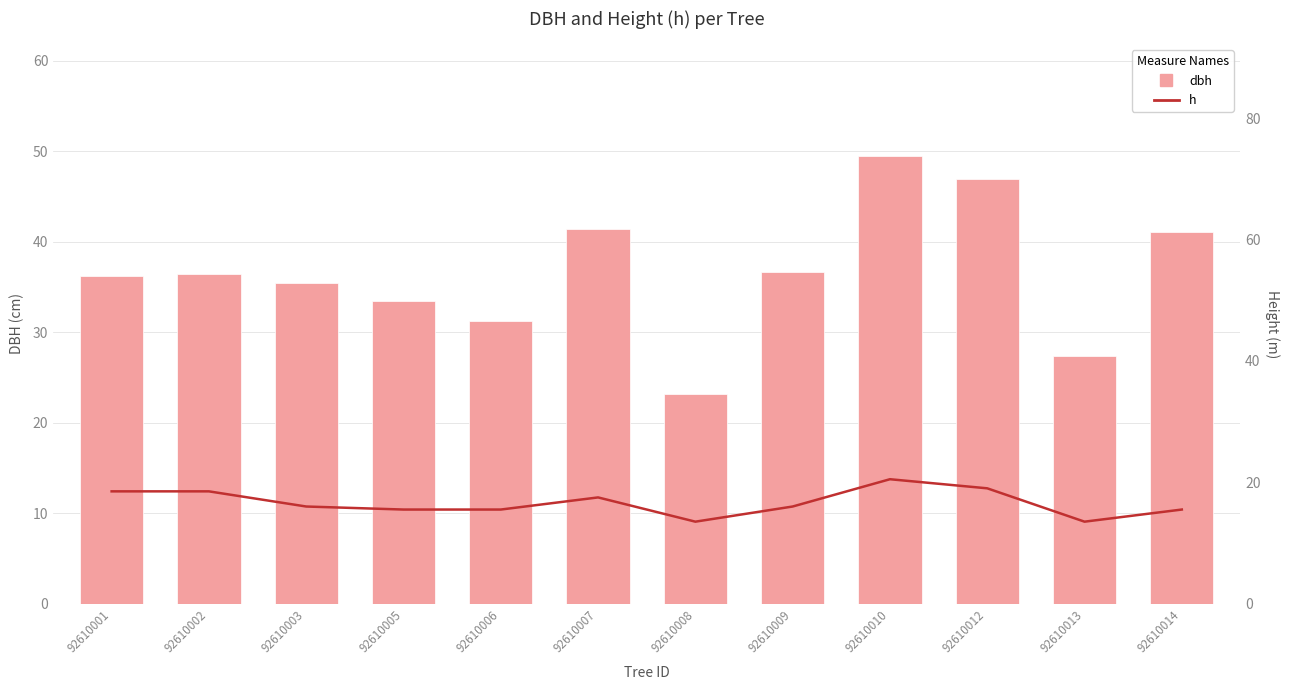

What is the total value across all series at 92610009?

52.6